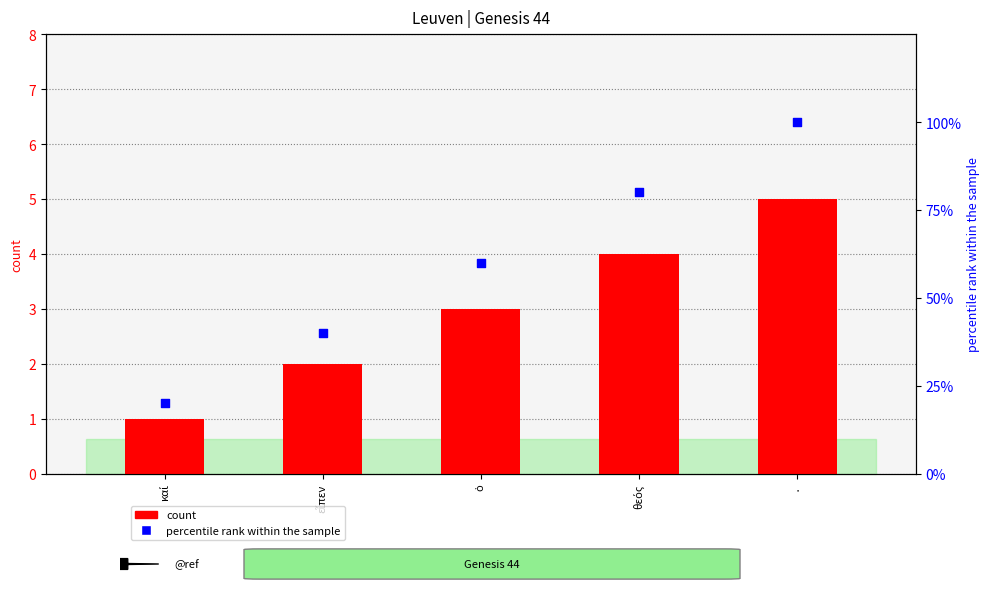

Which series has the largest total across all categories?

percentile rank within the sample